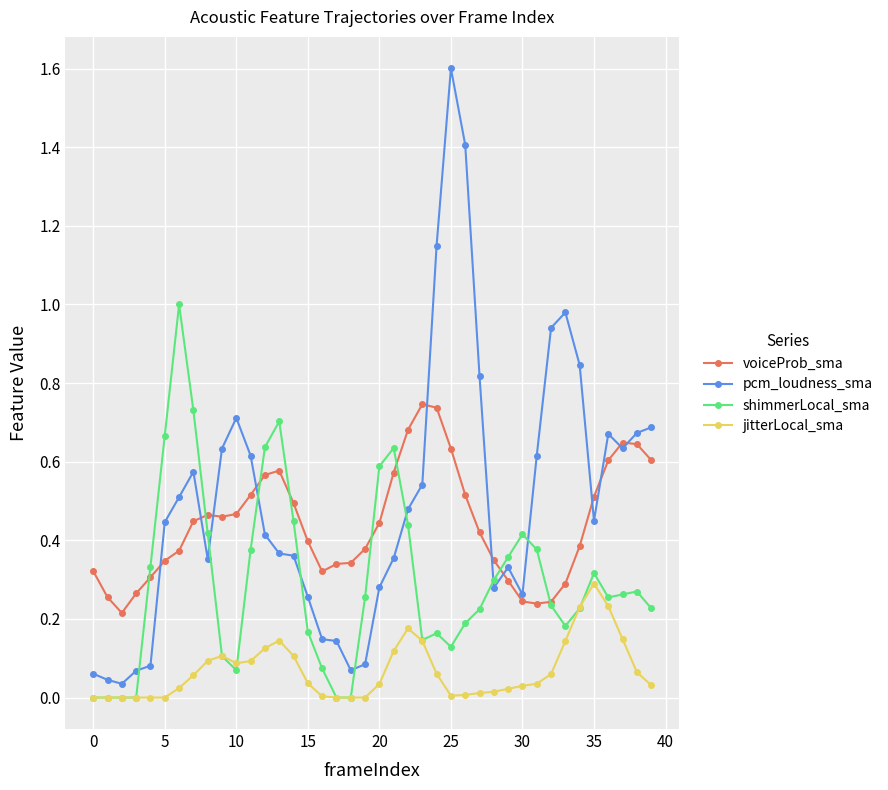

True or false: voiceProb_sma and jitterLocal_sma intersect in this chart.

False